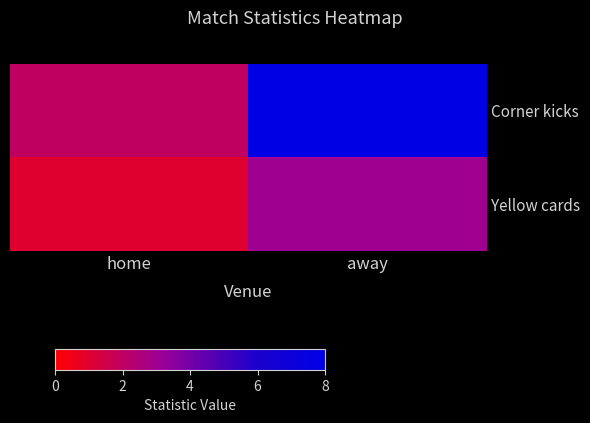

Count the number of categories in the chart.

2